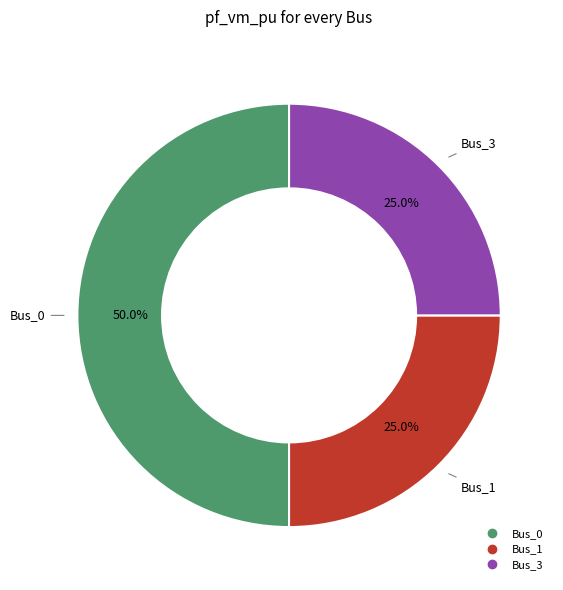

Which has a higher value, Bus_0 or Bus_1?

Bus_0